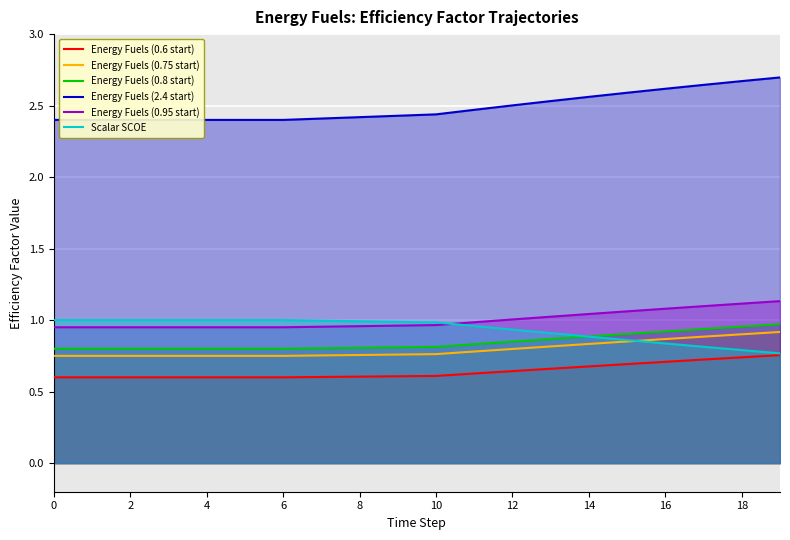

What is the label of the 3rd point from the right?

17